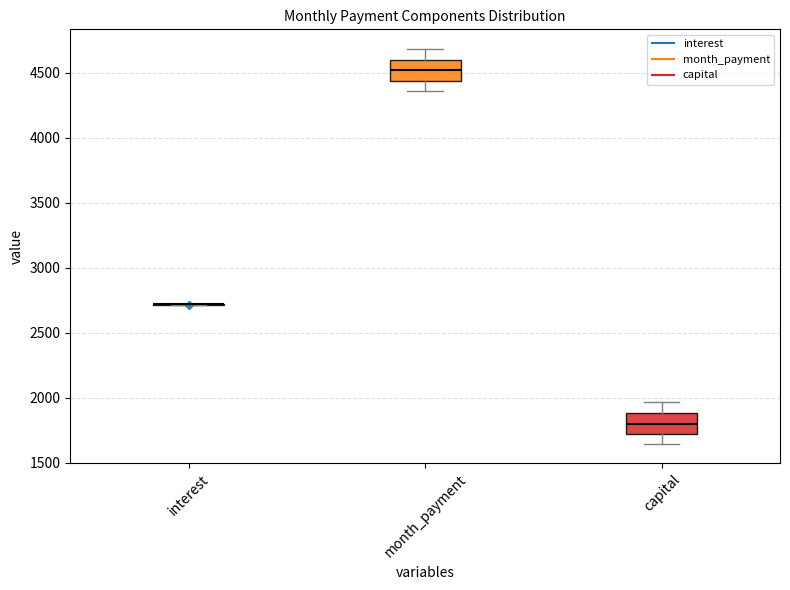

Reading left to right, transcribe this box plot: for each box, give where its median line is, the range the box spans, and where its two whiskers end, as read against the y-axis. The values are not printed on the chart, so give them approximately, as read against the axis.

interest: box collapsed to a line at 2700, whiskers 2700 to 2700
month_payment: median 4500, box 4450 to 4600, whiskers 4350 to 4700
capital: median 1800, box 1700 to 1900, whiskers 1650 to 1950